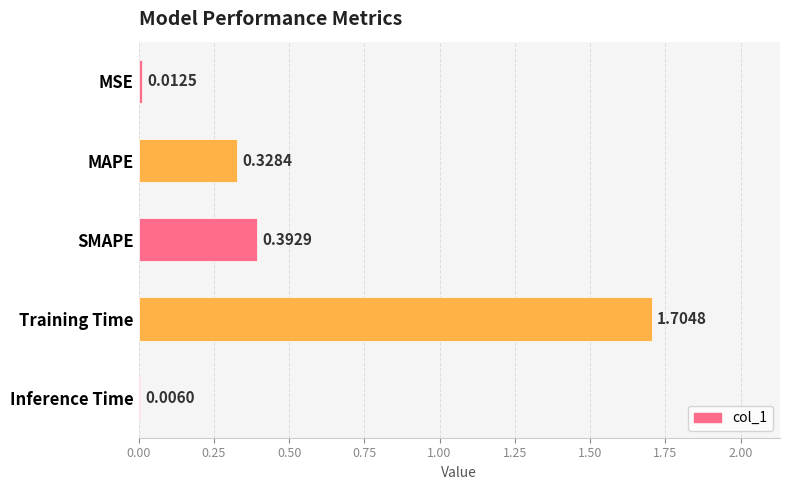

What is the change in value from SMAPE to Inference Time?

-0.4